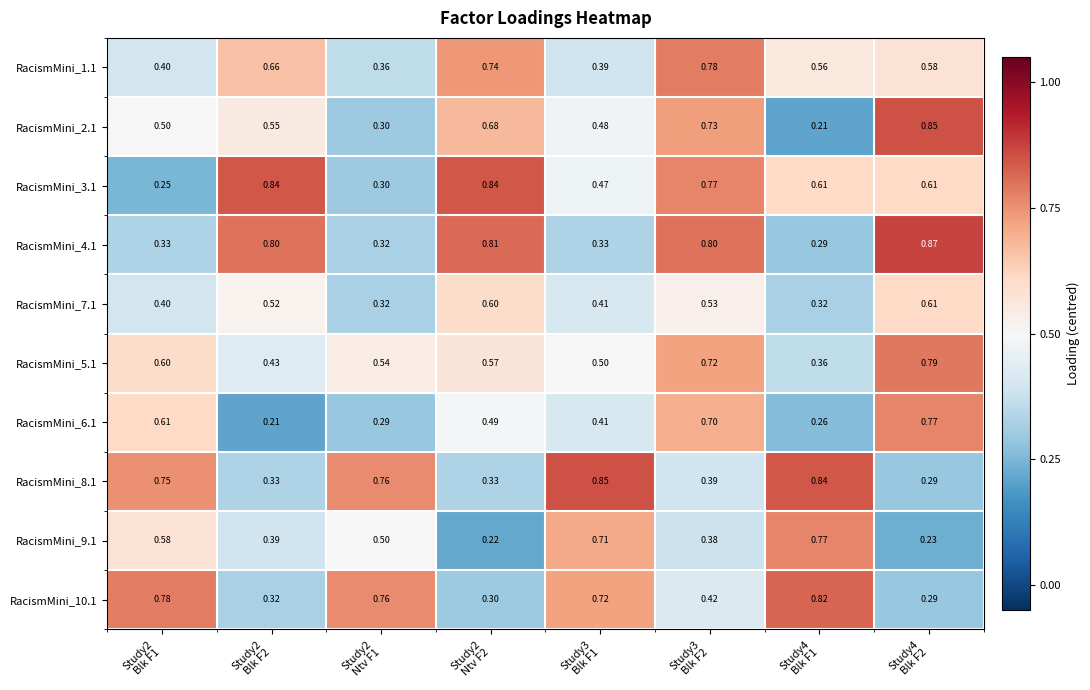

How many data points does each series have?

8